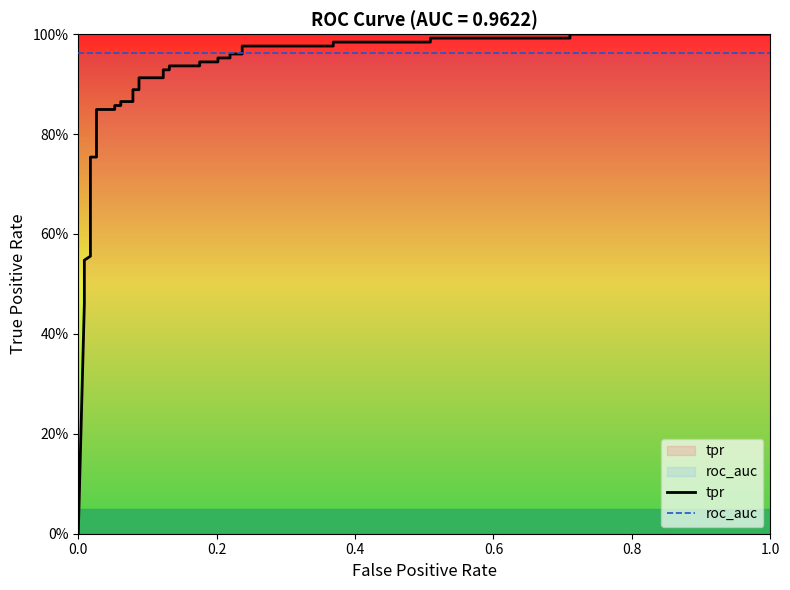

What is the minimum value for roc_auc?

1.0